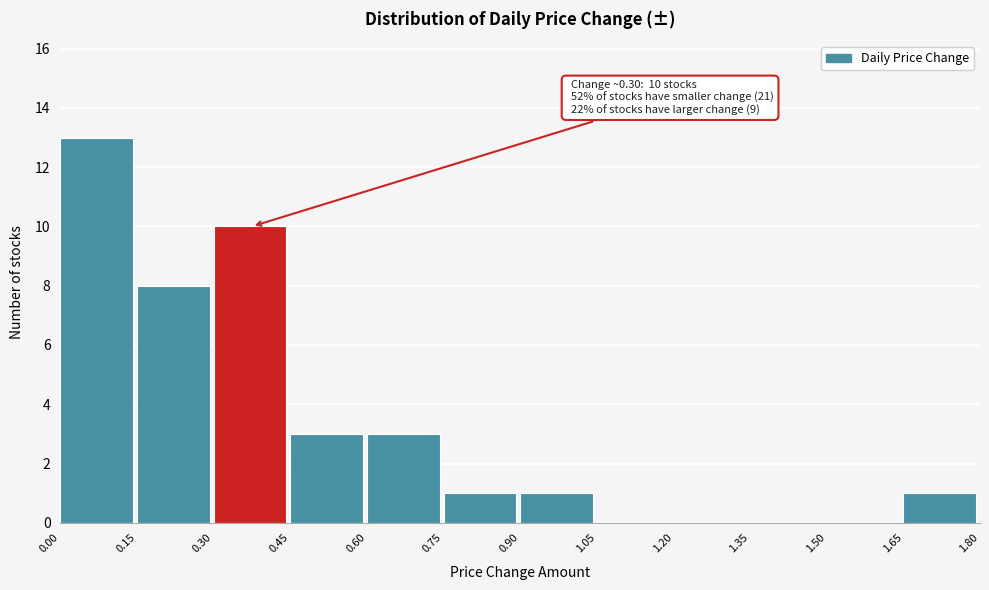

Over which range of the x-axis is the bar tallest?

0.00 to 0.15